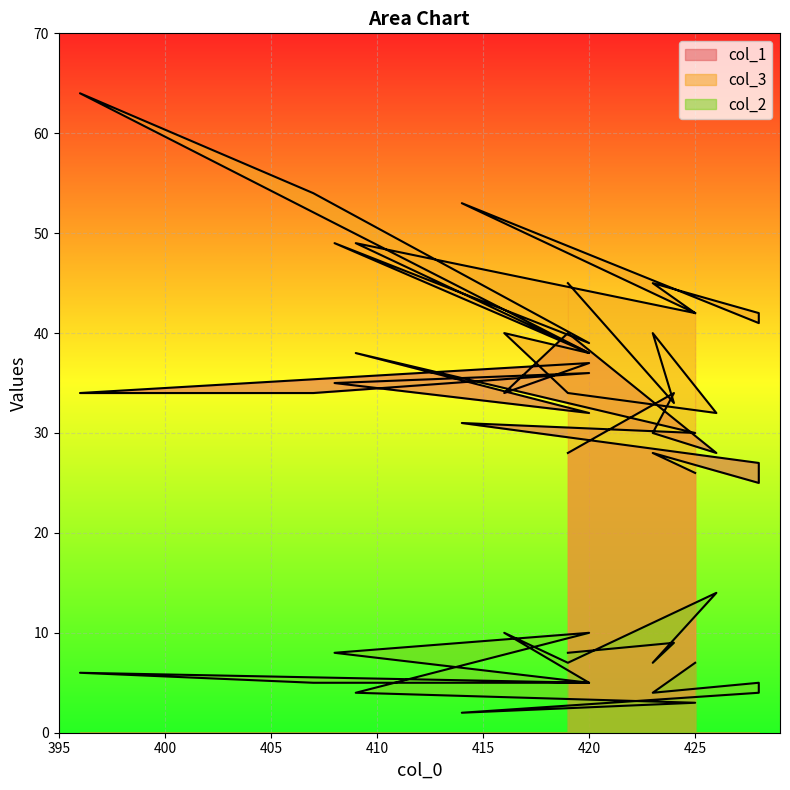

At which label is col_3 closest to 48?

408